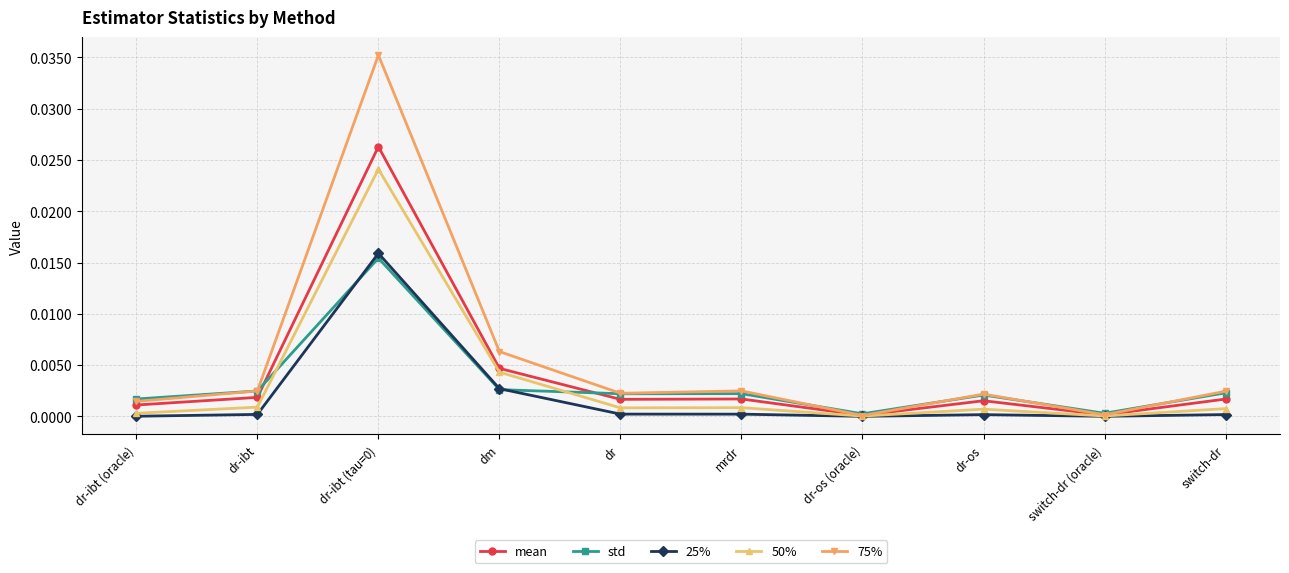

Is this an area chart (filled region under the line)?

No